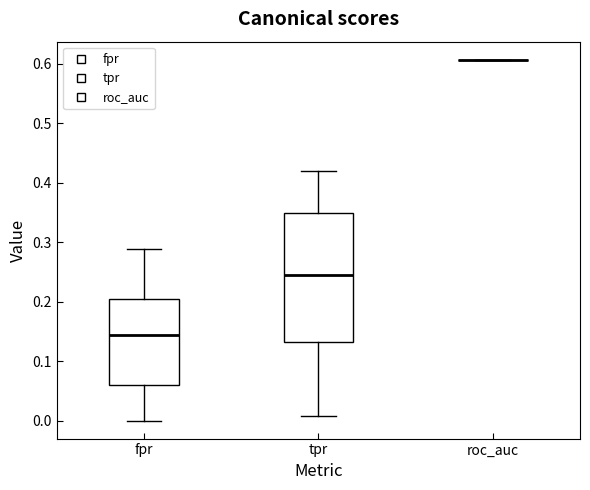

Reading left to right, read every box against the y-axis: the position of its median line, the range the box covers, and the ends of its whiskers. The values are not printed on the chart, so give them approximately, as read against the axis.

fpr: median 0.14, box 0.06 to 0.20, whiskers 0.00 to 0.29
tpr: median 0.24, box 0.13 to 0.35, whiskers 0.01 to 0.42
roc_auc: box collapsed to a line at 0.61, whiskers 0.61 to 0.61